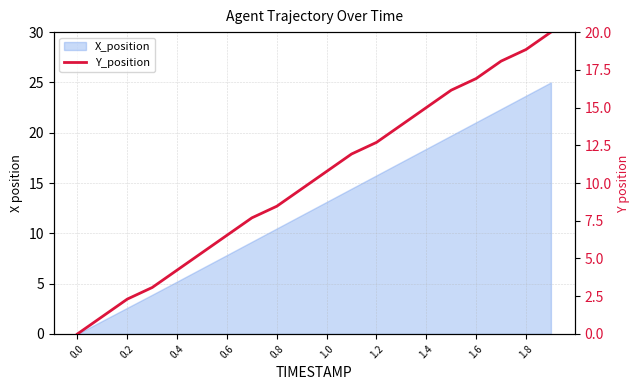

True or false: there are more than 0 points higher than both neighbors.

False